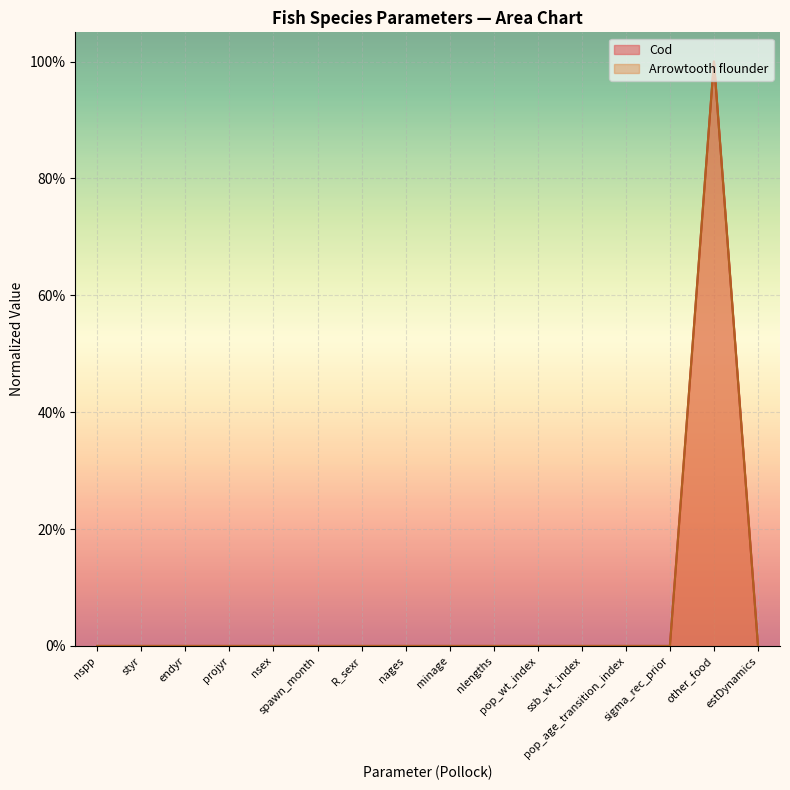

The value of Cod at nsex is 0.0. True or false?

True